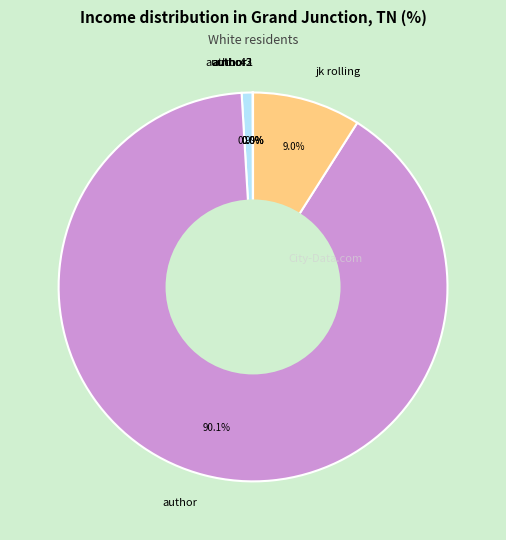

Is the sum of author4 and jk rolling greater than half?

No